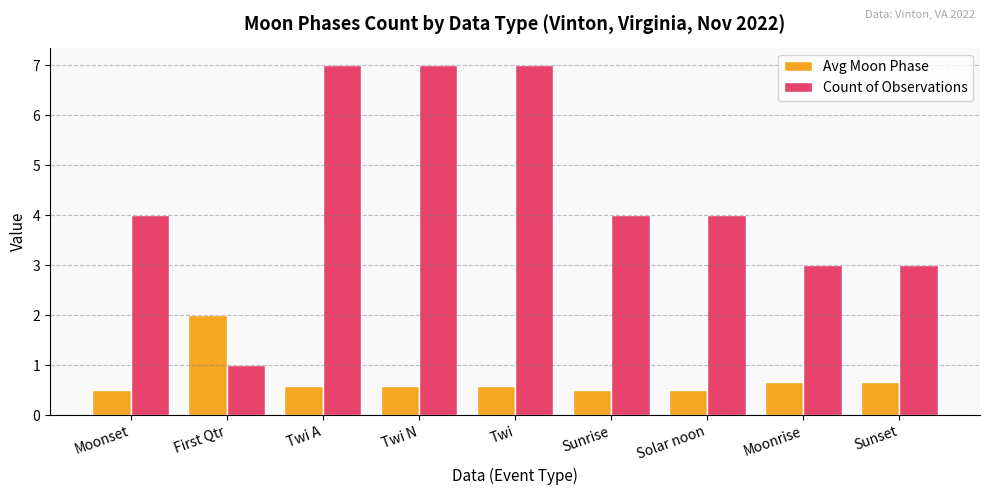

Does the chart contain stacked bars?

No